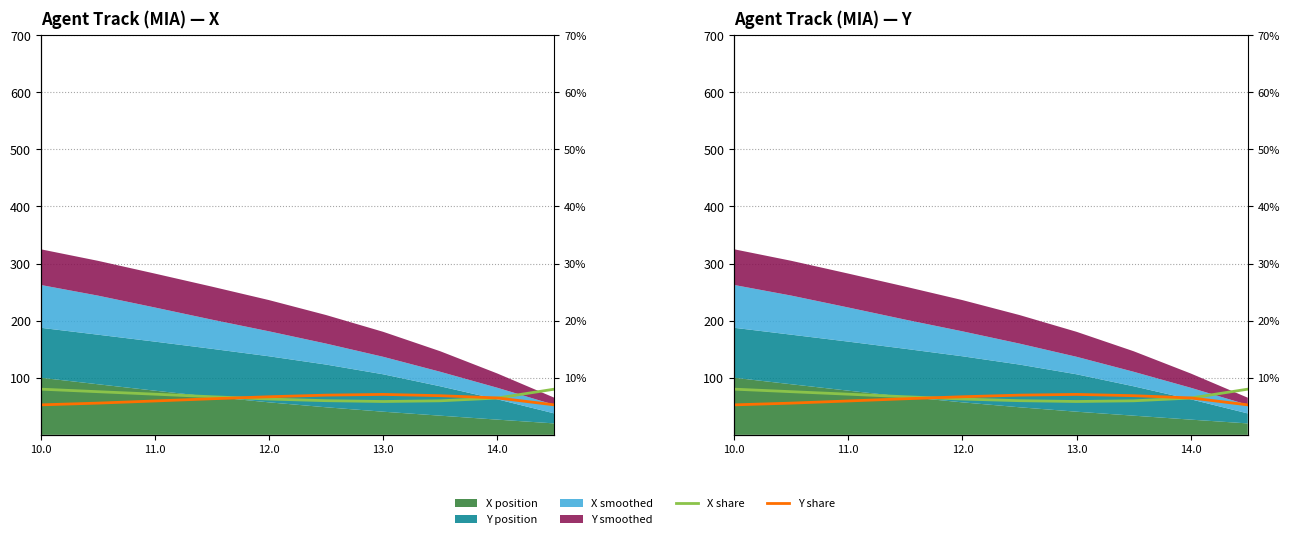

After their last crossing, which series has the higher values: X share or Y share?

X share